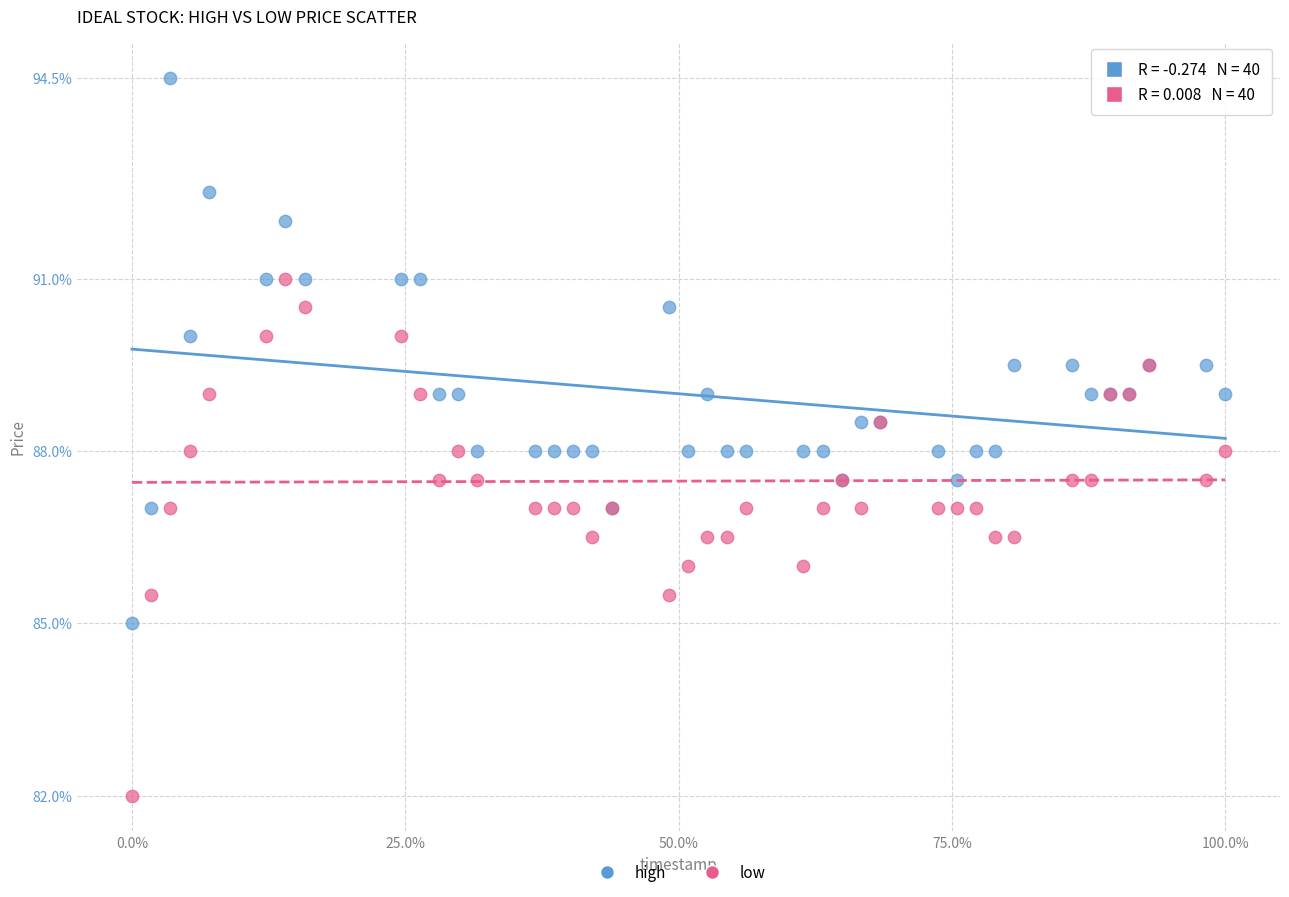

What are all the series names shown in the legend?

high, low